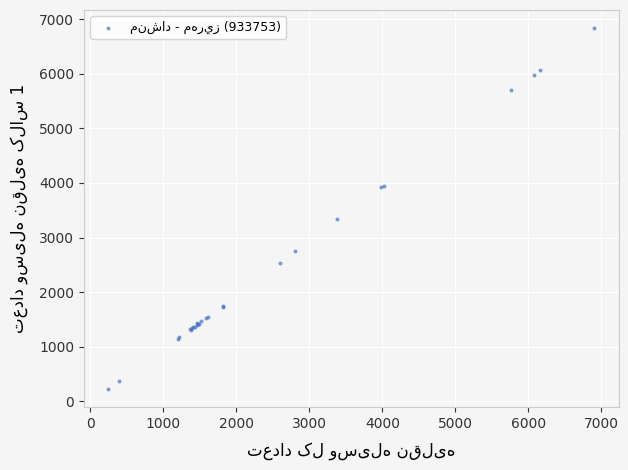

What Y value in the scatter plot is closest to 3529?

3343